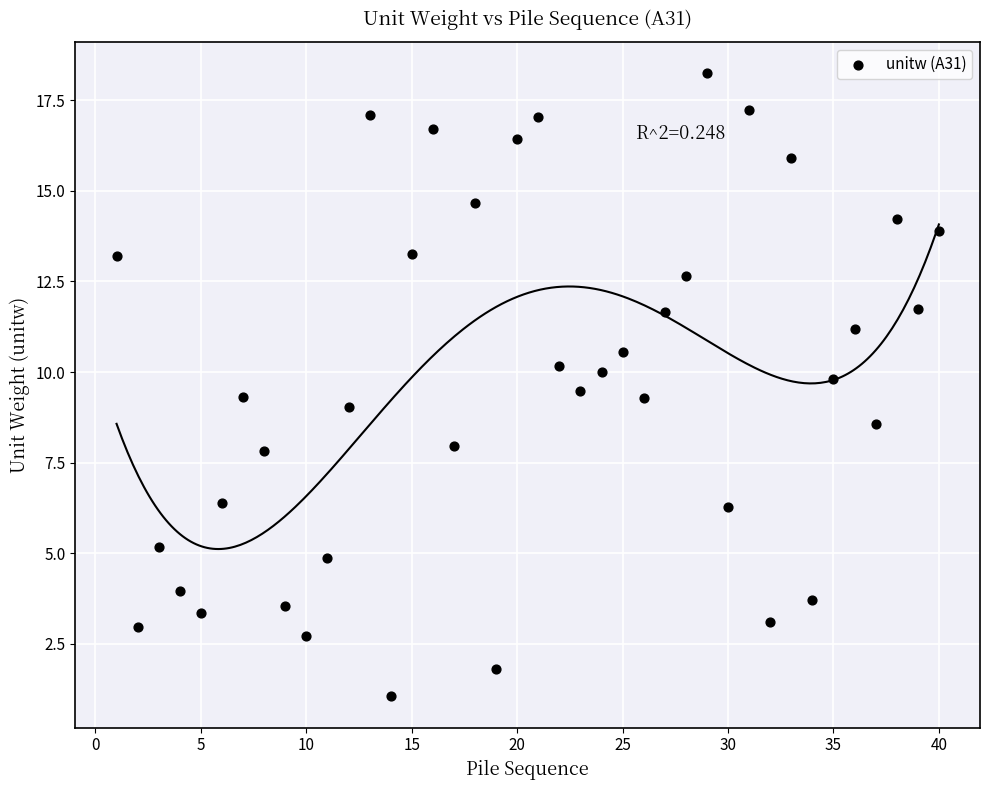

What is the range of Y values (max minus min)?

17.2